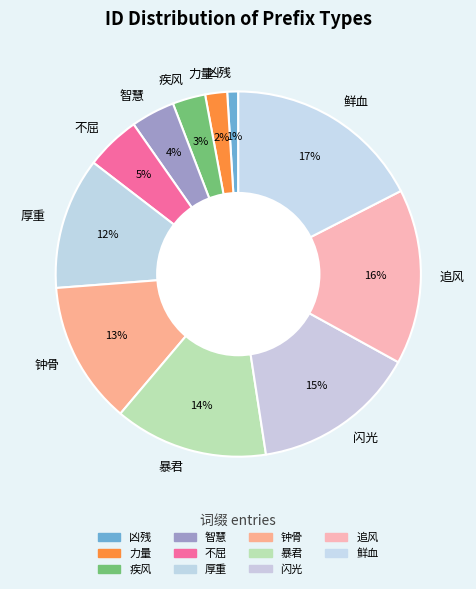

Do 闪光 and 鲜血 together represent more than half of the pie?

No